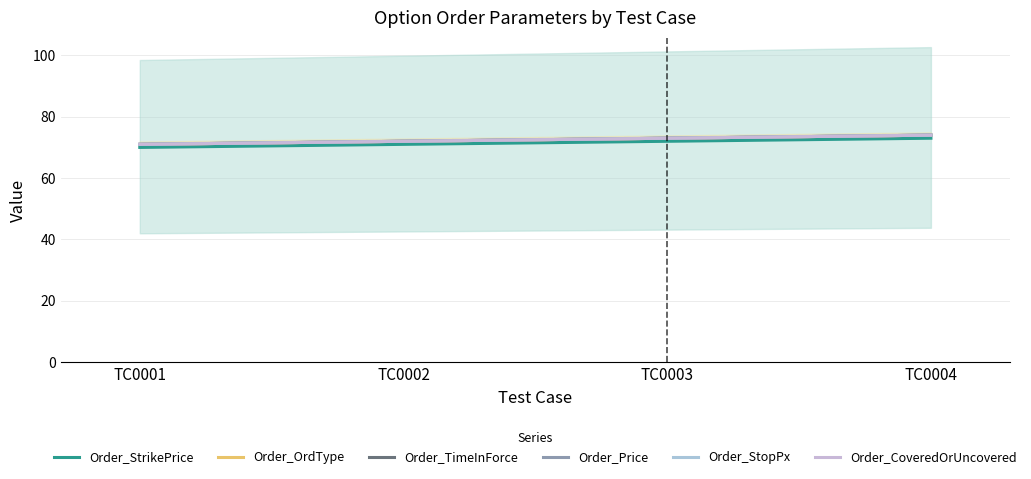

The value of Order_TimeInForce at TC0003 is 29. True or false?

False